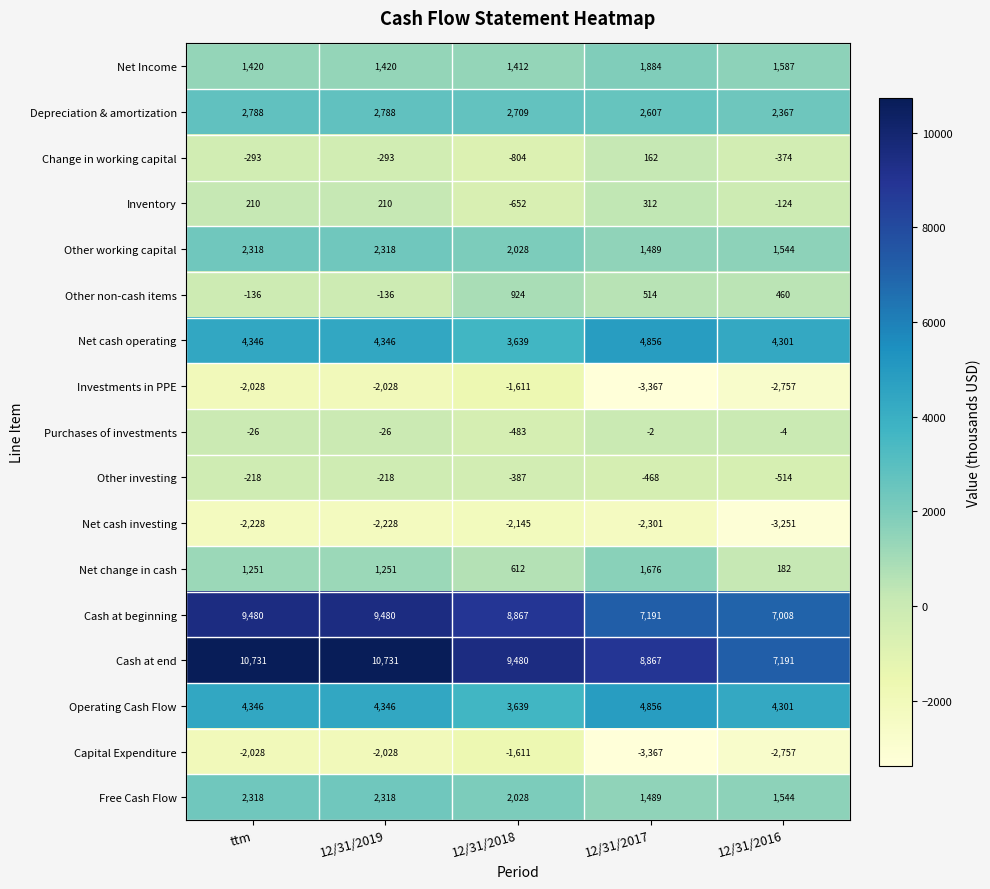

What is the minimum value shown in the chart?

-3367